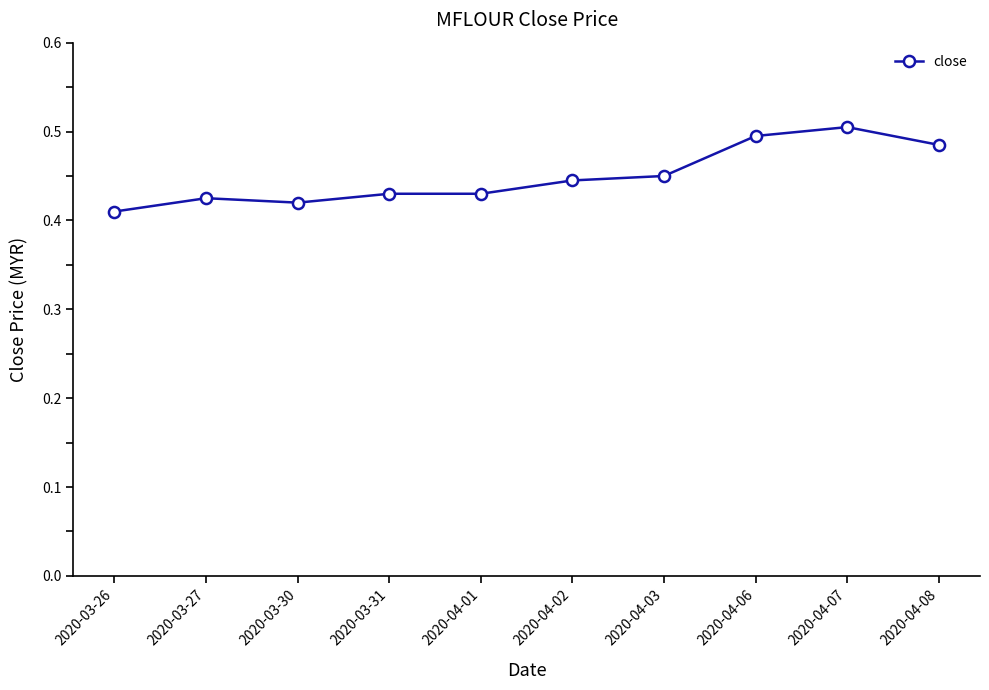

What is the difference between the maximum and minimum values?

0.1